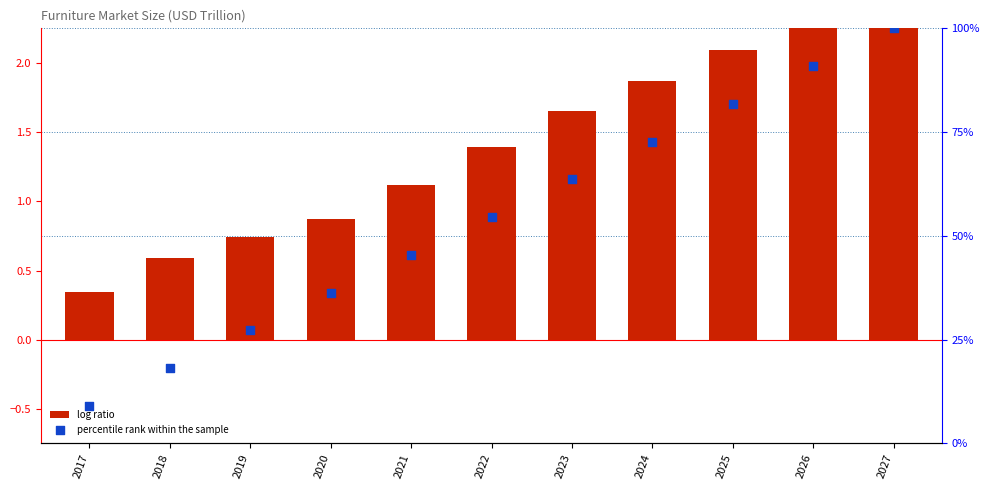

Which series has the largest Y range (max minus min)?

percentile rank within the sample